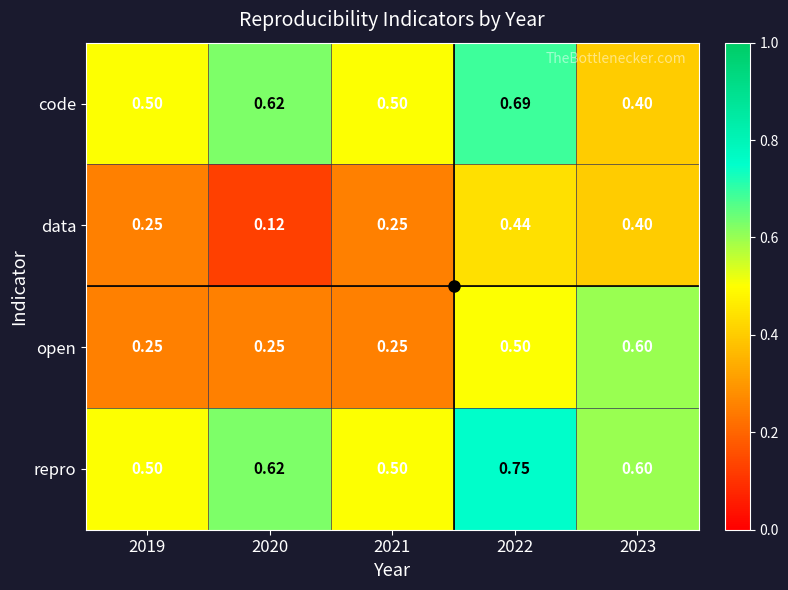

Which series changed the most between 2021 and 2023?

open